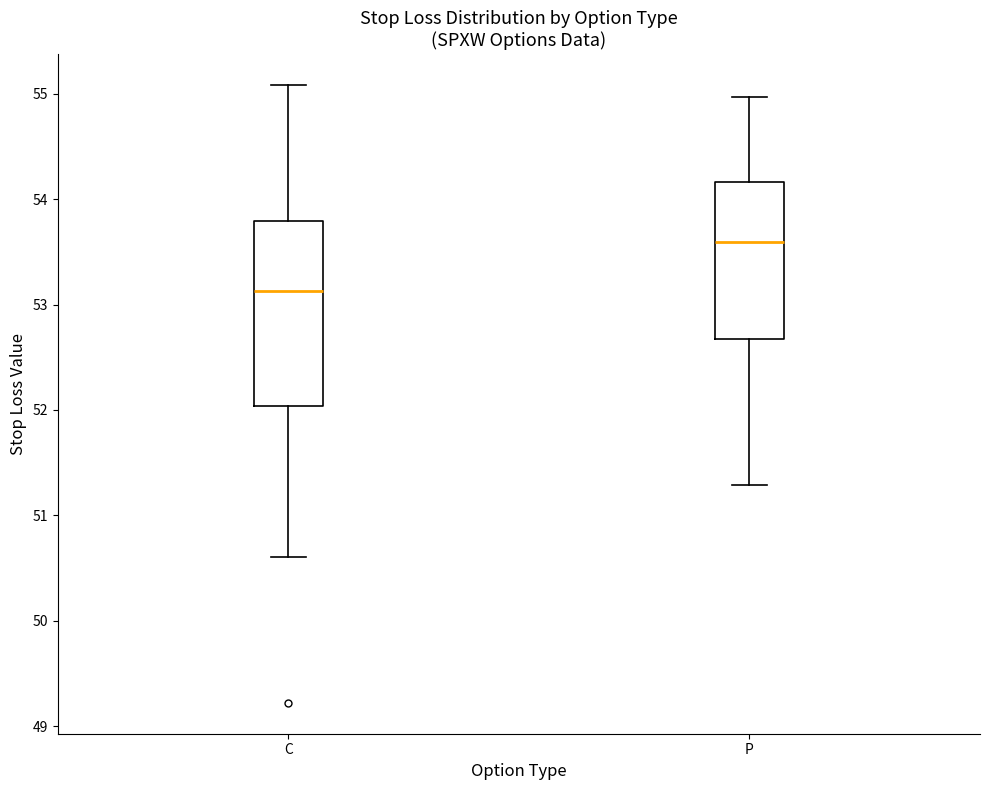

Reading left to right, transcribe this box plot: for each box, give where its median line is, the range the box spans, and where its two whiskers end, as read against the y-axis. The values are not printed on the chart, so give them approximately, as read against the axis.

C: median 53.1, box 52.0 to 53.8, whiskers 50.6 to 55.1
P: median 53.6, box 52.7 to 54.2, whiskers 51.3 to 55.0